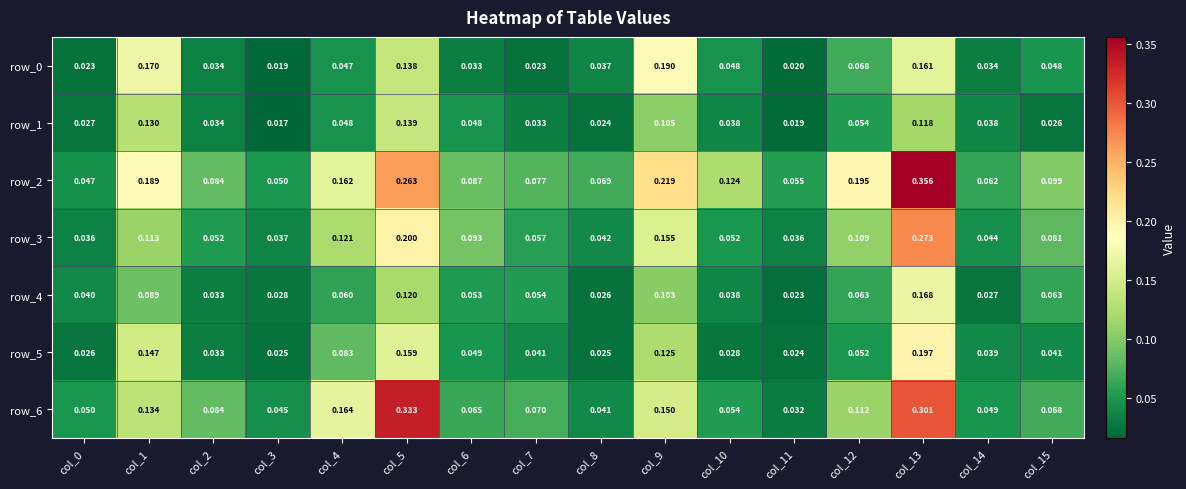

Is the value of row_3 at col_14 greater than the value of row_2 at col_10?

No